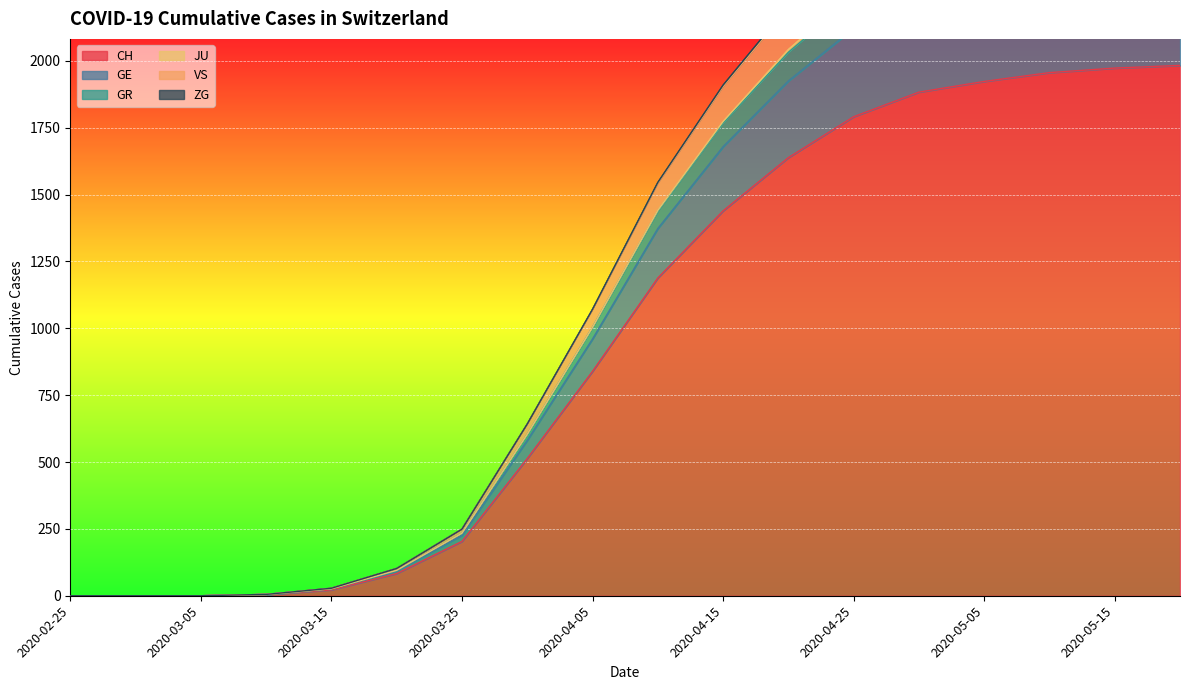

At which label is CH closest to 991?

2020-04-05